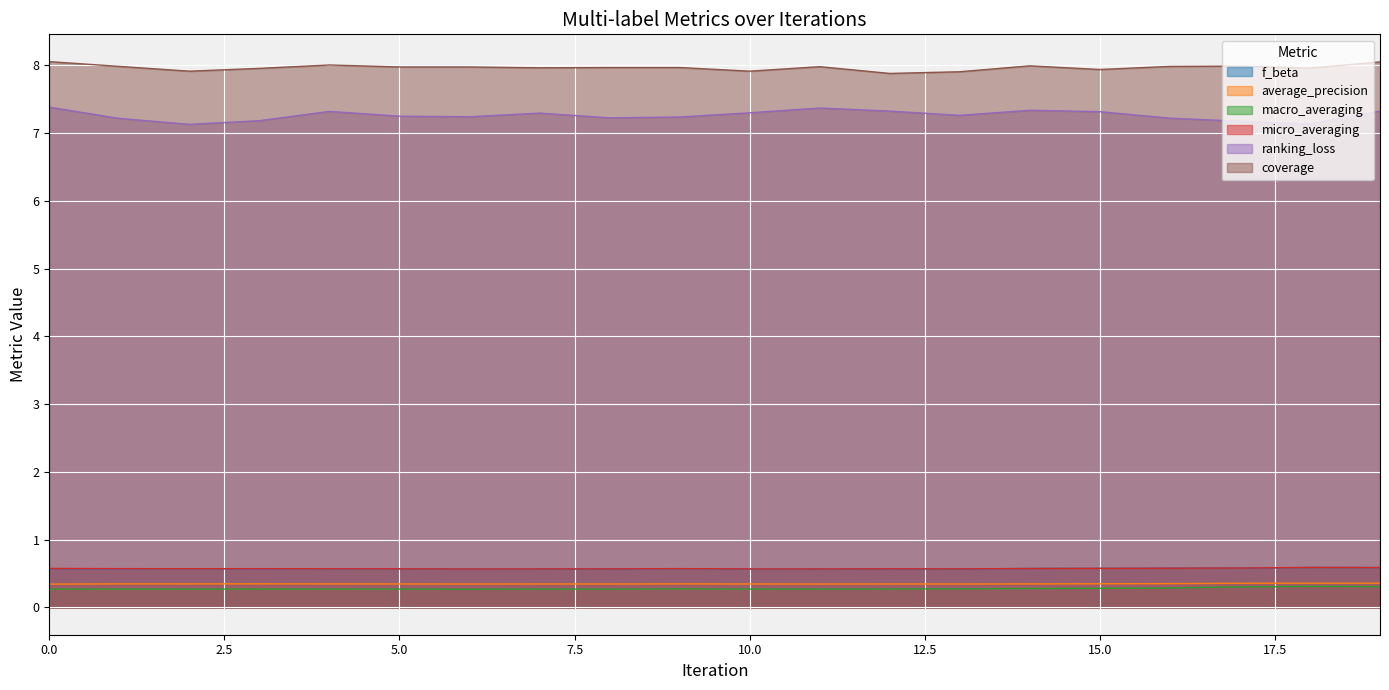

True or false: f_beta has a value of 0.9 at 5.0.

False